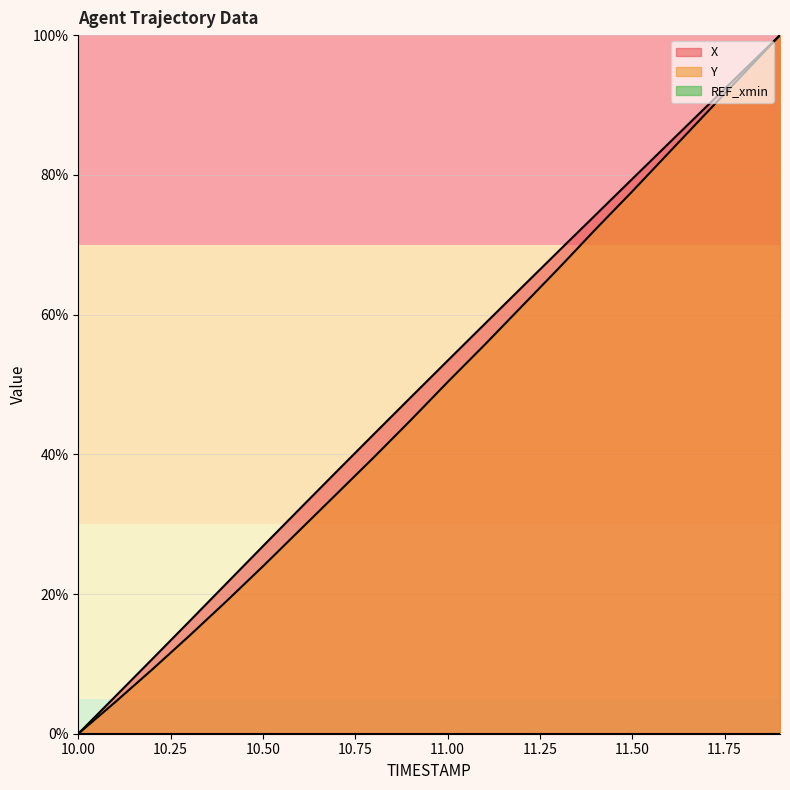

What is the highest value of the X series?

100.0